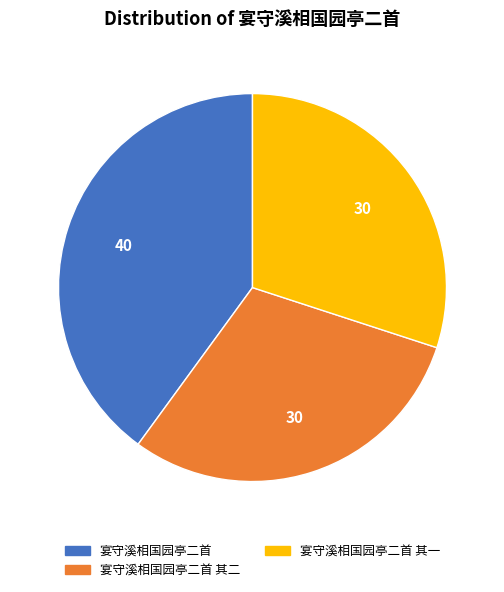

Is there a majority slice in this chart?

No